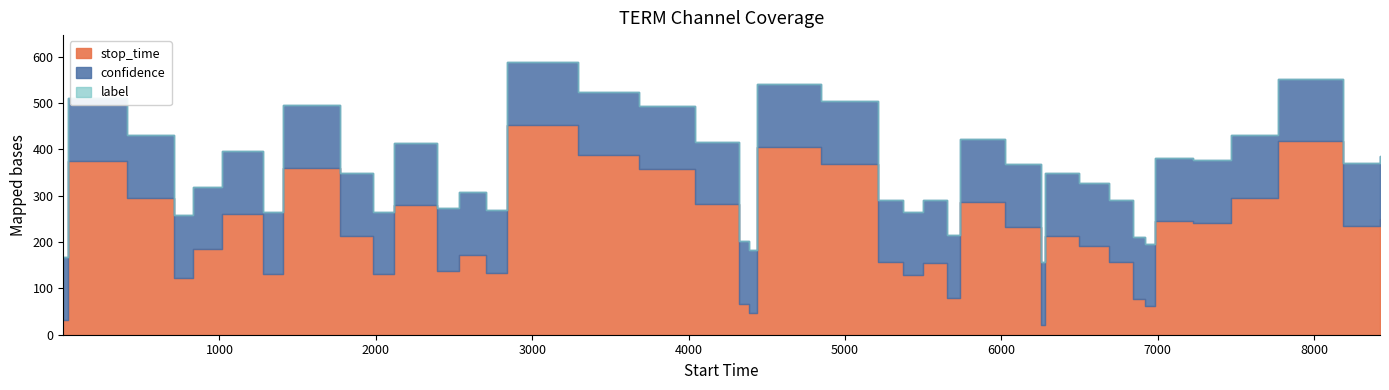

True or false: stop_time and label cross at least once.

False